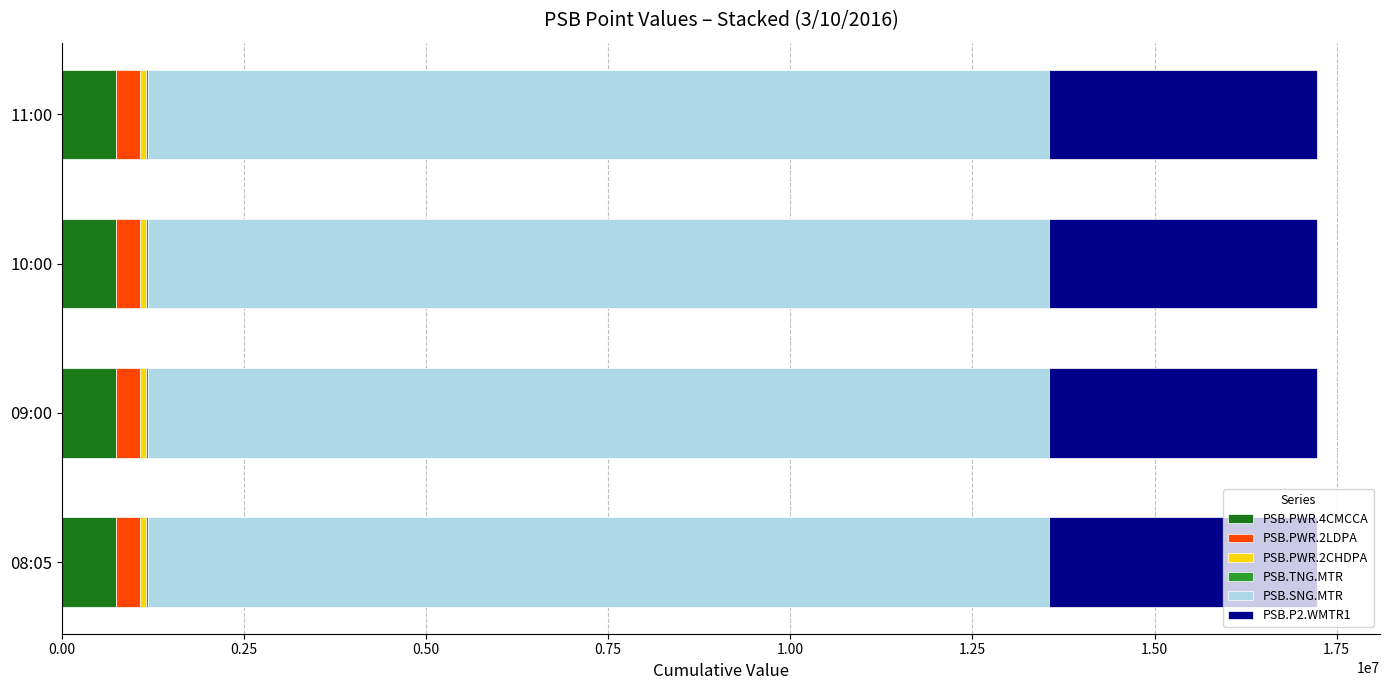

Count the number of categories in the chart.

4